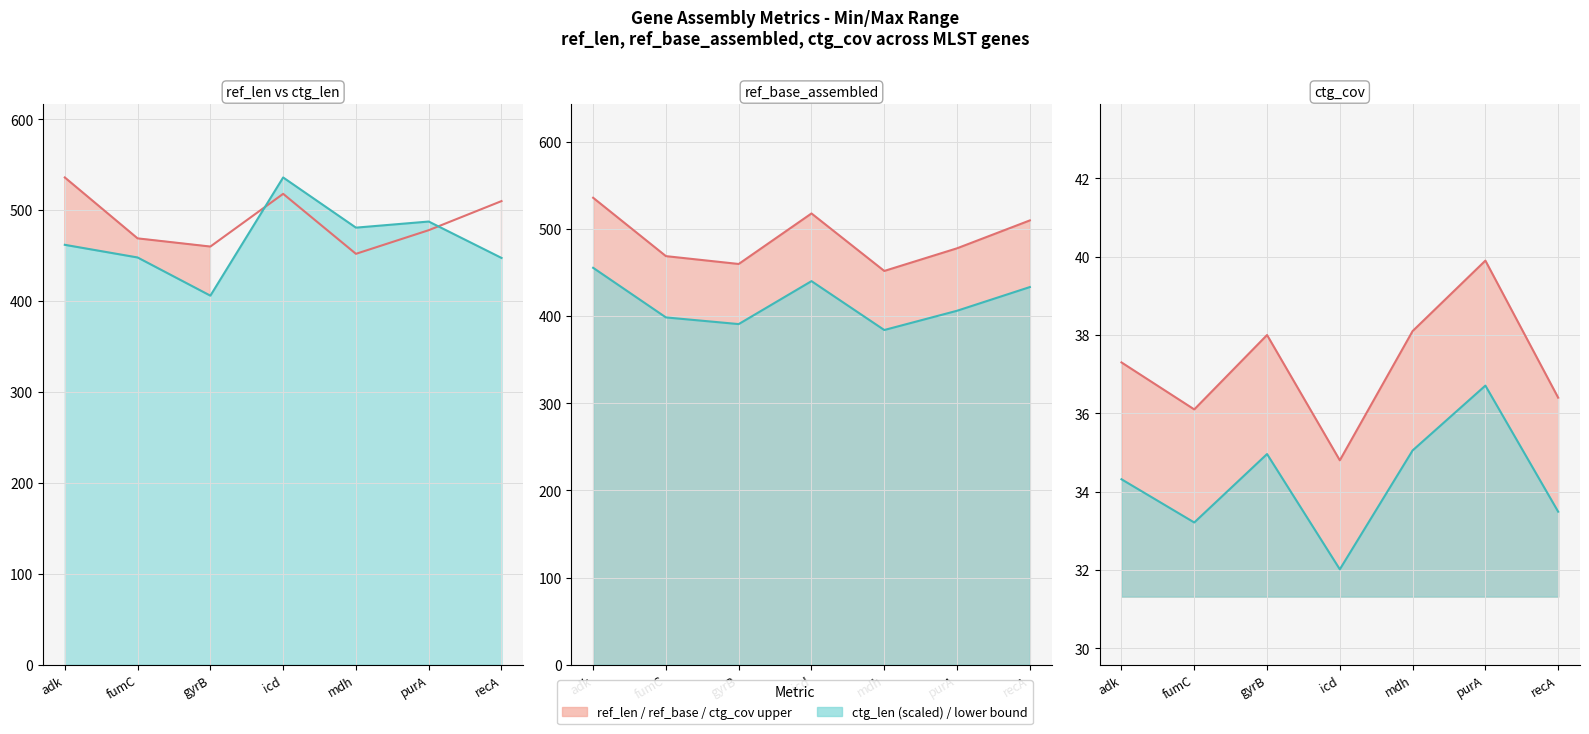

What is the sum of the ctg_len values at purA and gyrB?

893.5